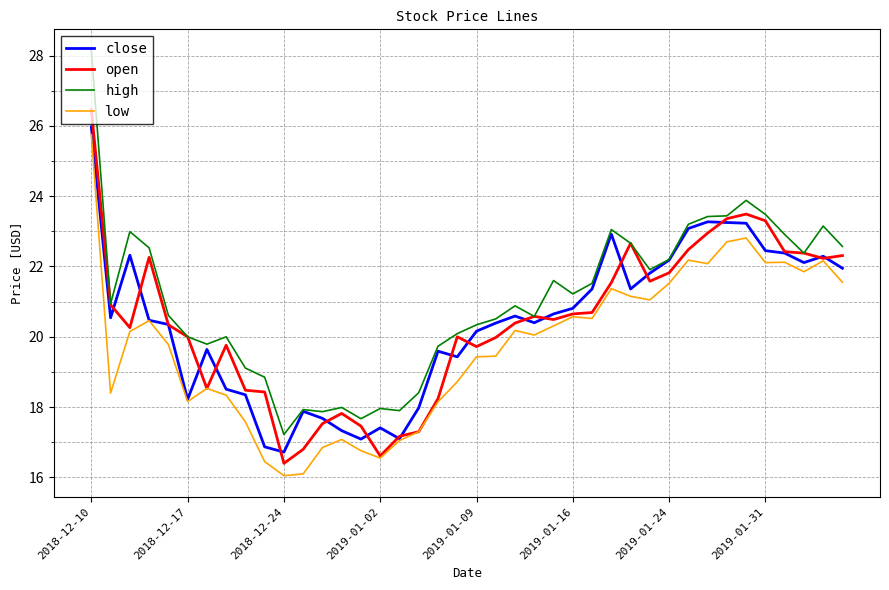

What is the minimum value shown in the chart?

16.1